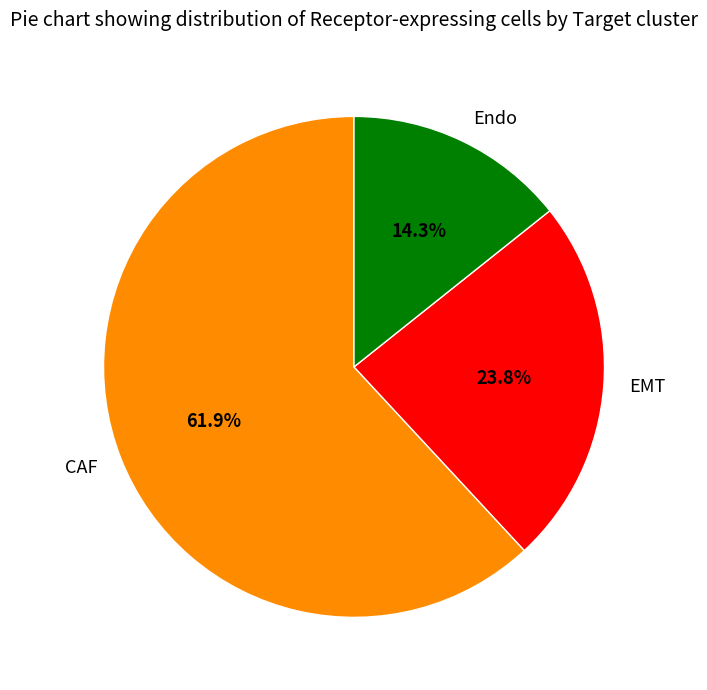

Count the number of slices in the pie.

3